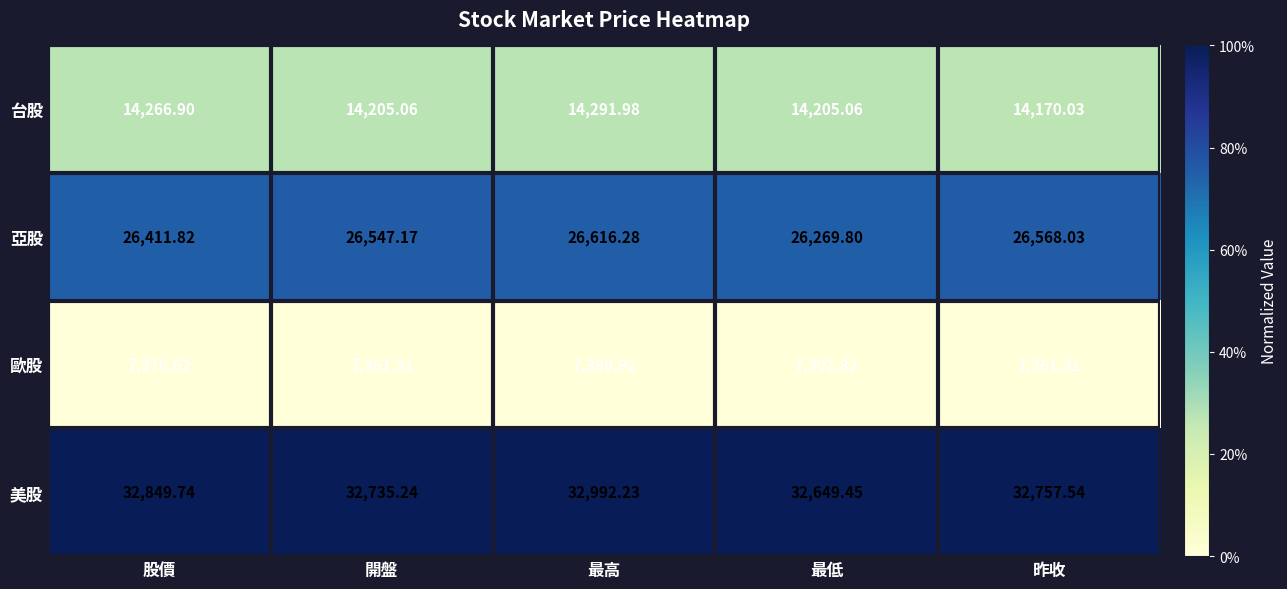

At which category does the chart reach its minimum across all series?

最低